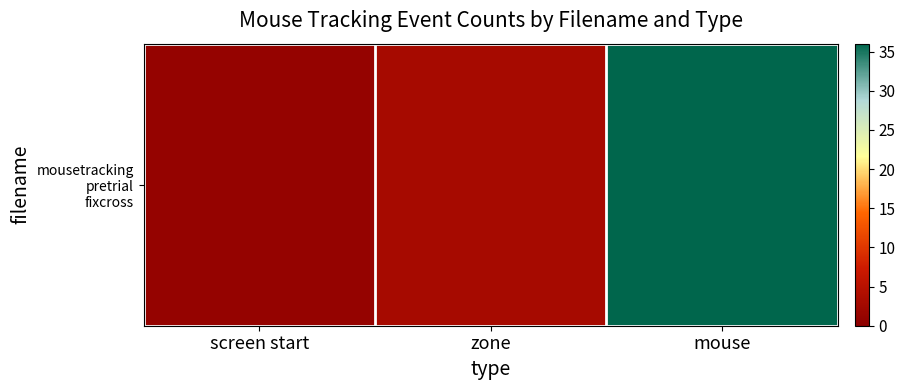

Reading right to left, list all the values displayed in this chart.

mouse=36	zone=3	screen start=1